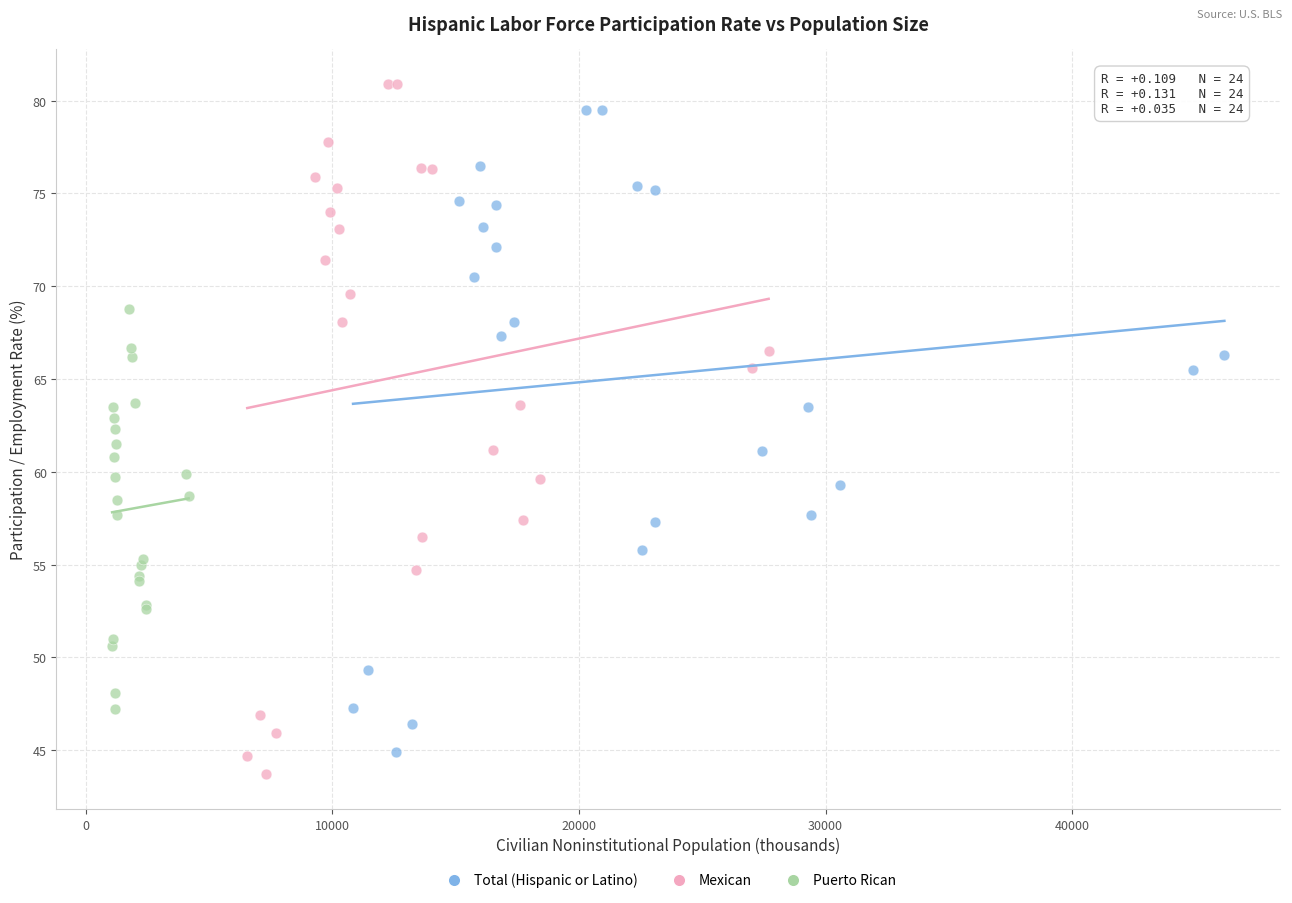

Which series contains the lowest Y value?

Mexican